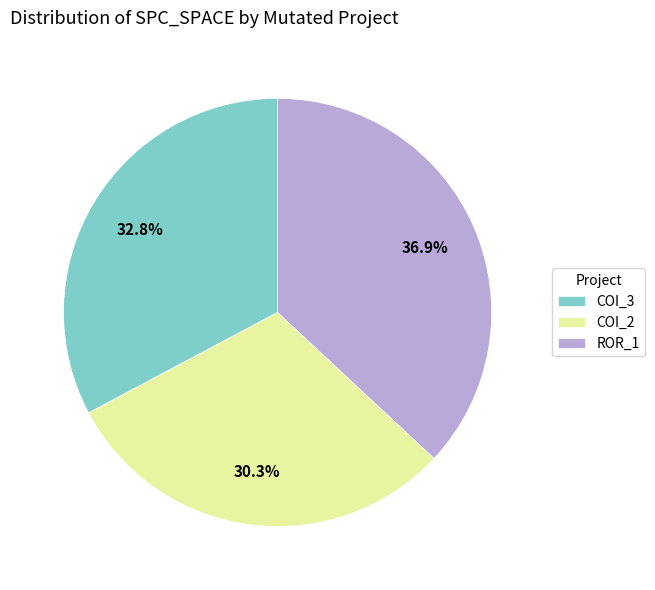

Which slice is the smallest?

COI_2